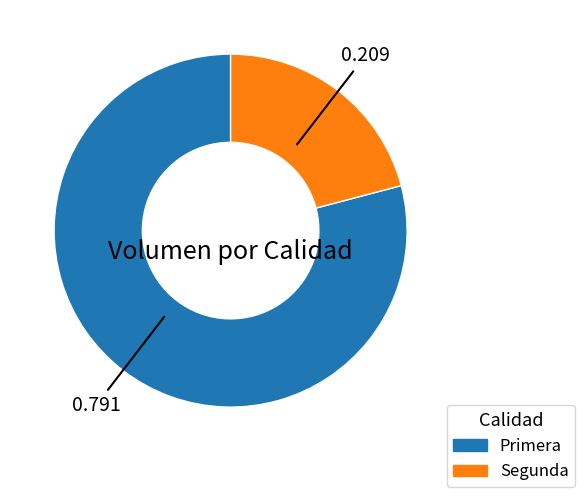

Rank the categories by value from lowest to highest.

Segunda, Primera